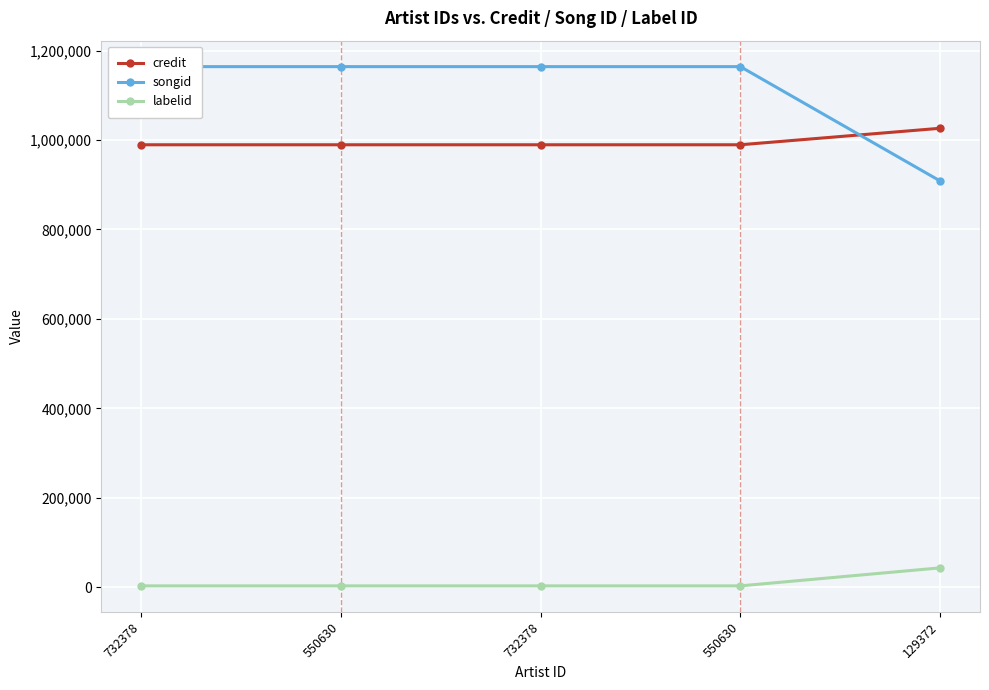

True or false: songid and labelid intersect in this chart.

False